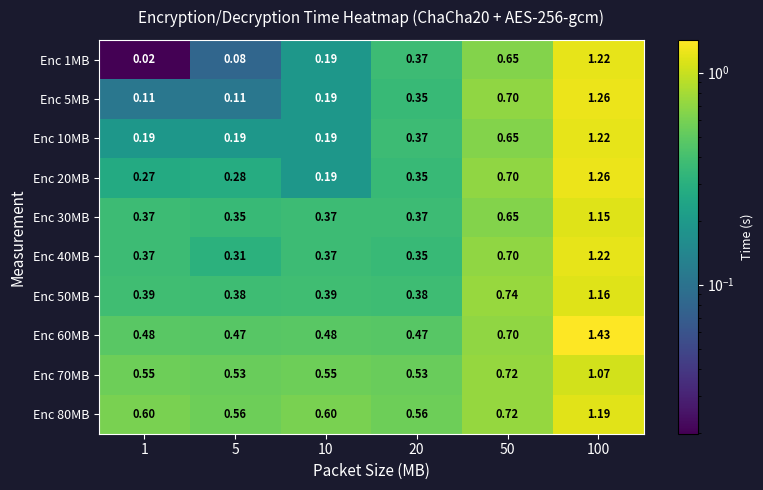

Is the value of Enc 60MB at 10 greater than the value of Enc 10MB at 1?

Yes